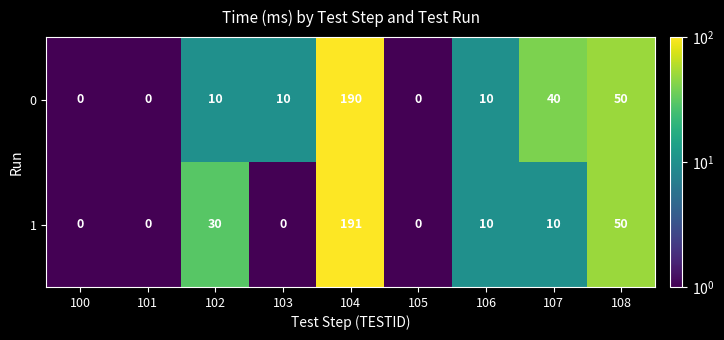

The value of 0 at 104 is 124. True or false?

False